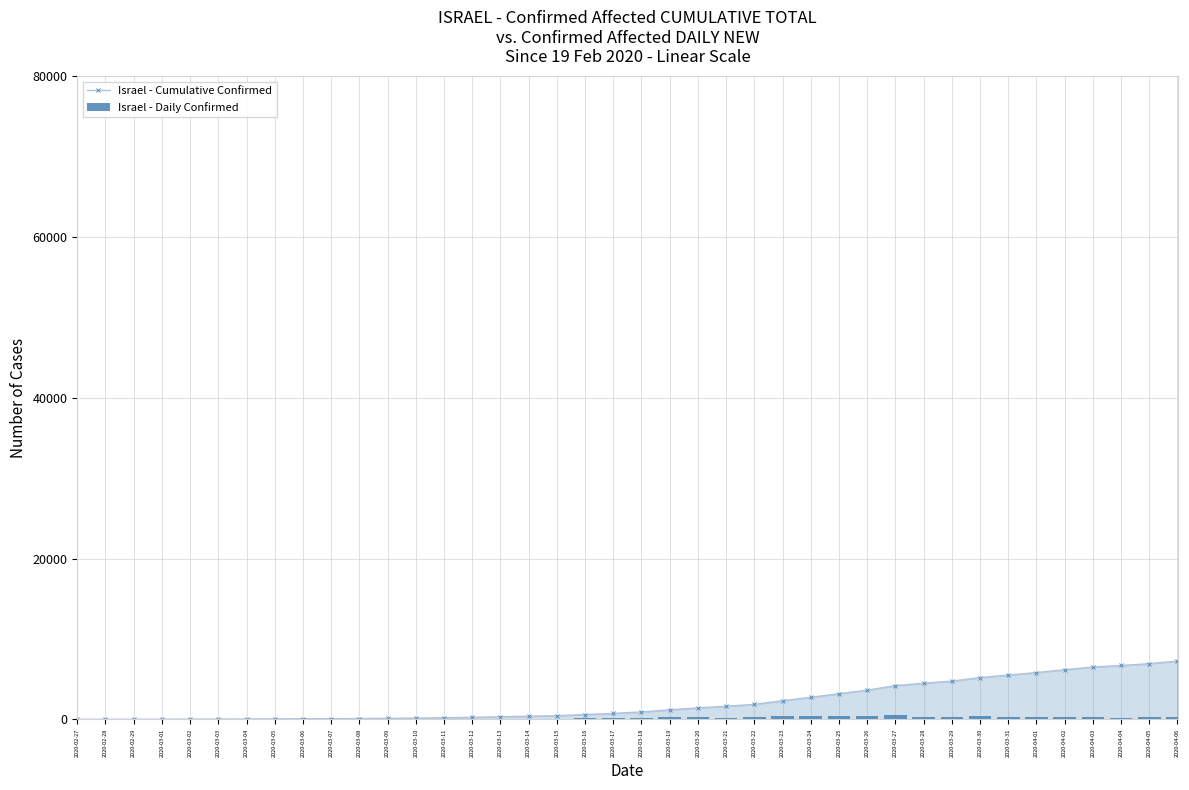

What is the difference between the maximum and minimum values in the Israel - Cumulative Confirmed series?

7253